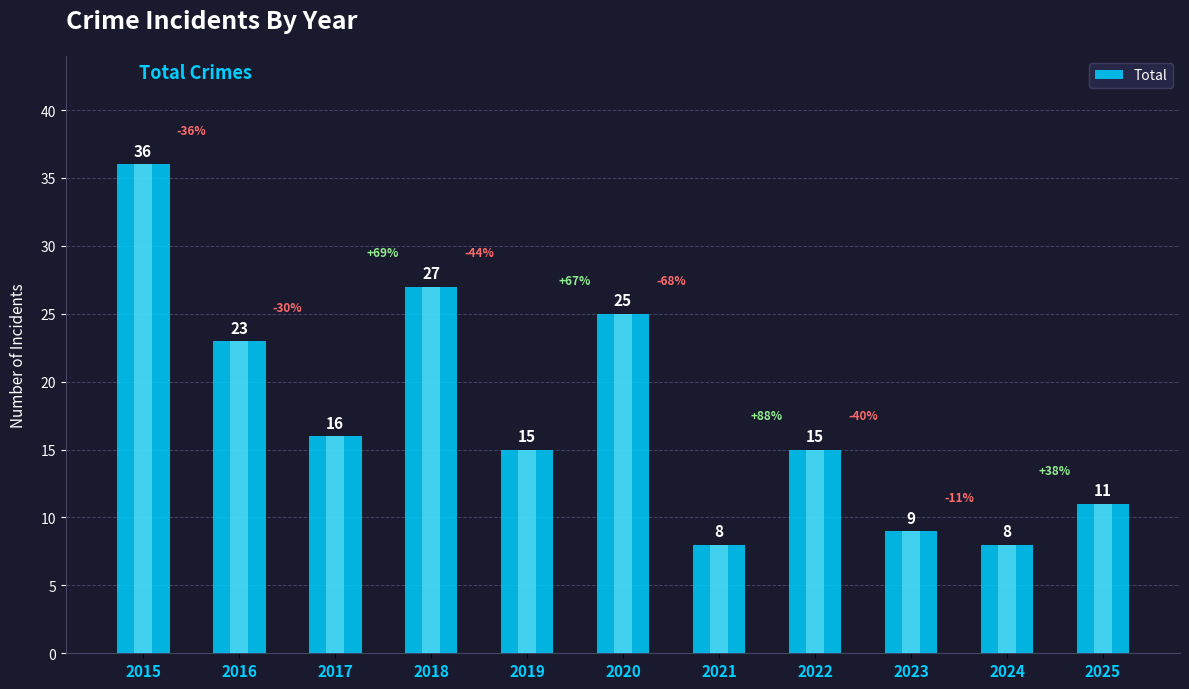

Is it true that the value at 2018 is 44?

False